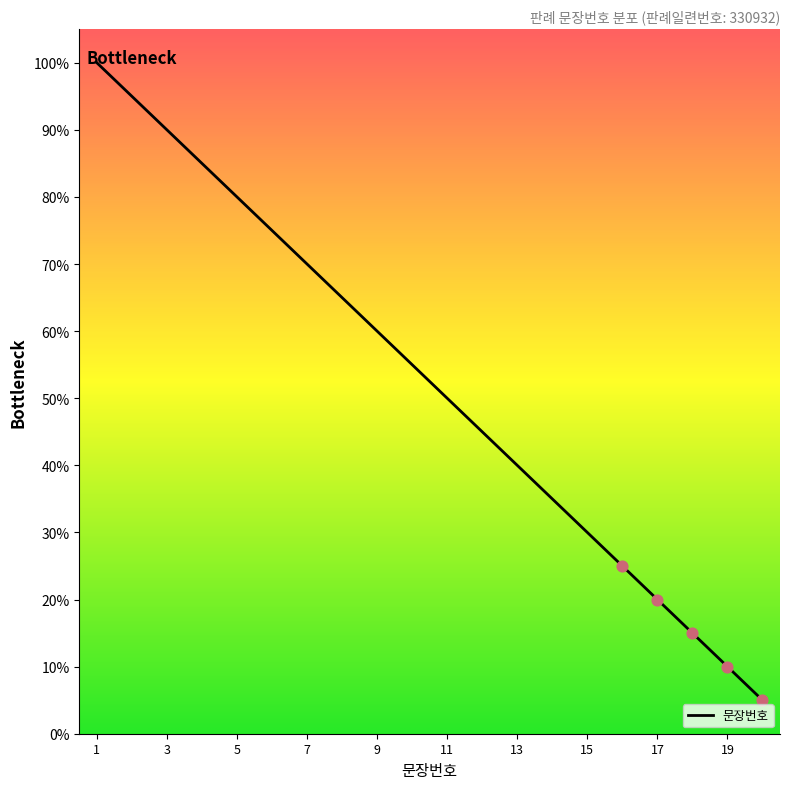

What is the difference between the maximum and minimum values?

95.0